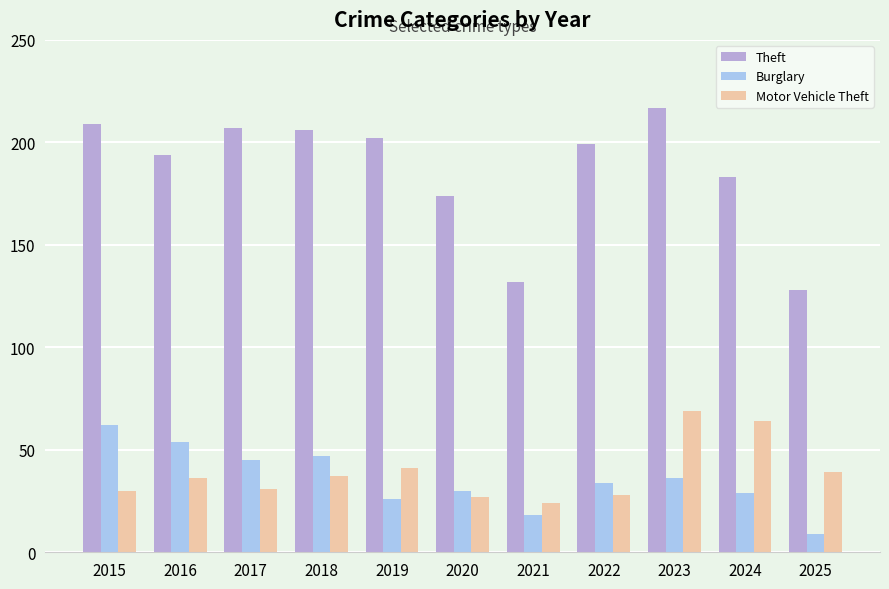

Read the Burglary value at 2015.

62